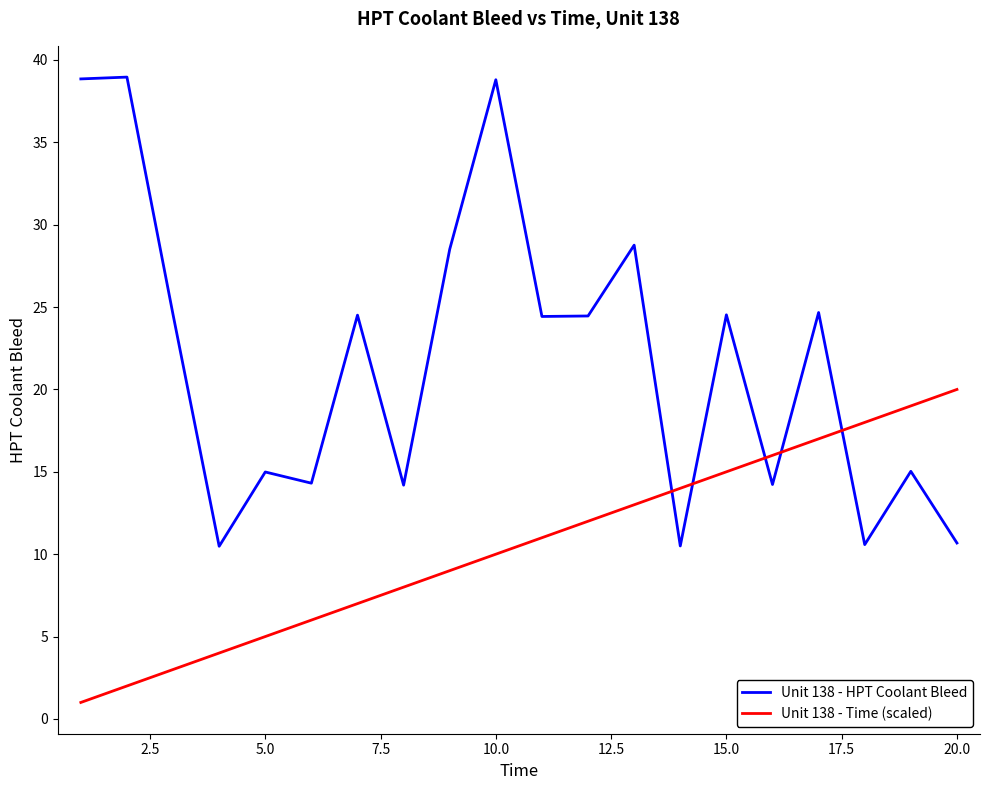

List the series in order of their peak value, lowest first.

Unit 138 - Time (scaled), Unit 138 - HPT Coolant Bleed